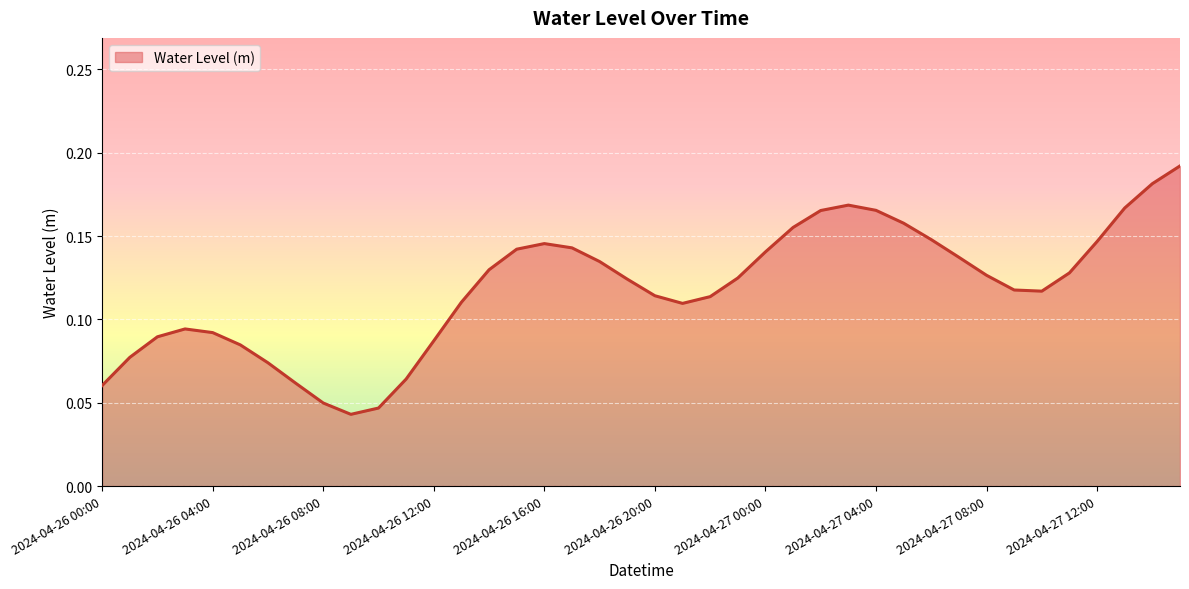

Count the number of data series in this chart.

1